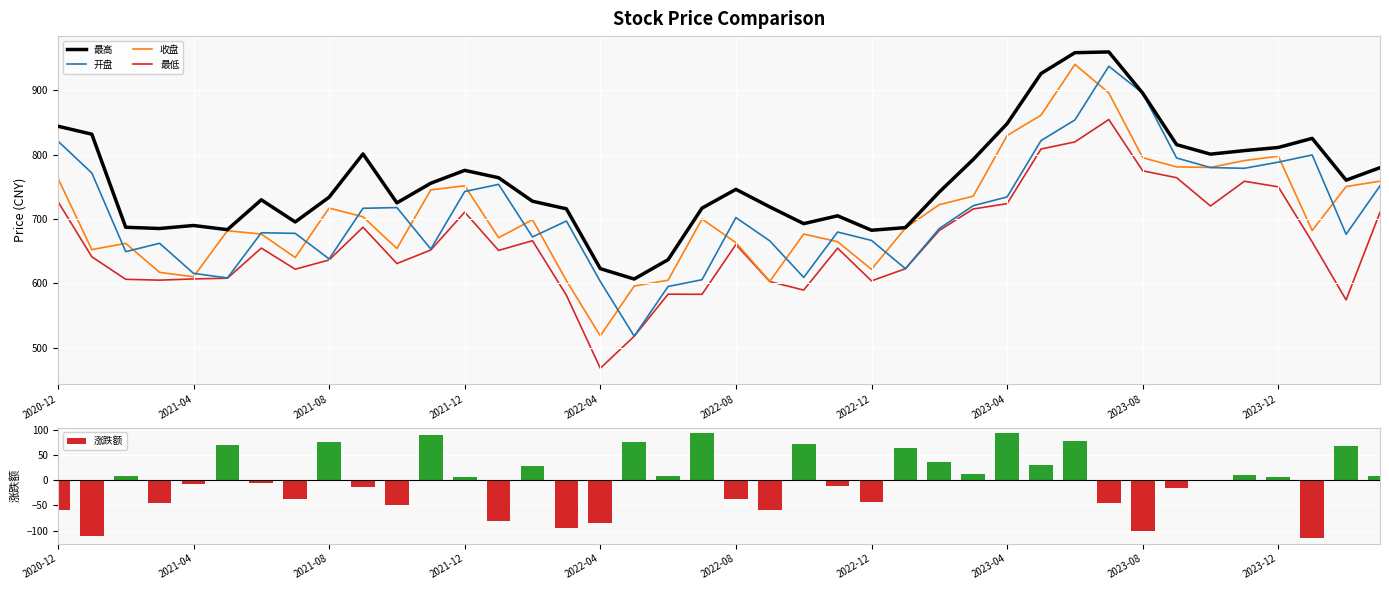

The 收盘 series shows 621.8 at 2022-12. True or false?

True